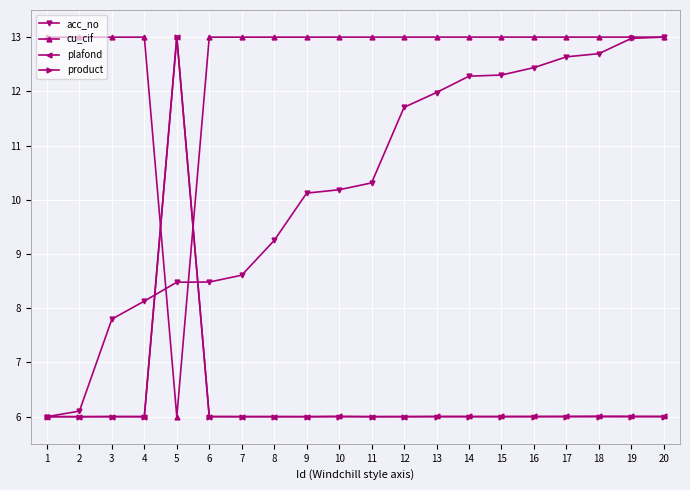

Reading left to right, list all the values displayed in this chart.

acc_no: 1=6.0	2=6.1	3=7.8	4=8.1	5=8.5	6=8.5	7=8.6	8=9.3	9=10.1	10=10.2	11=10.3	12=11.7	13=12.0	14=12.3	15=12.3	16=12.4	17=12.6	18=12.7	19=13.0	20=13.0
cu_cif: 1=13.0	2=13.0	3=13.0	4=13.0	5=6.0	6=13.0	7=13.0	8=13.0	9=13.0	10=13.0	11=13.0	12=13.0	13=13.0	14=13.0	15=13.0	16=13.0	17=13.0	18=13.0	19=13.0	20=13.0
plafond: 1=6.0	2=6.0	3=6.0	4=6.0	5=13.0	6=6.0	7=6.0	8=6.0	9=6.0	10=6.0	11=6.0	12=6.0	13=6.0	14=6.0	15=6.0	16=6.0	17=6.0	18=6.0	19=6.0	20=6.0
product: 1=6.0	2=6.0	3=6.0	4=6.0	5=13.0	6=6.0	7=6.0	8=6.0	9=6.0	10=6.0	11=6.0	12=6.0	13=6.0	14=6.0	15=6.0	16=6.0	17=6.0	18=6.0	19=6.0	20=6.0